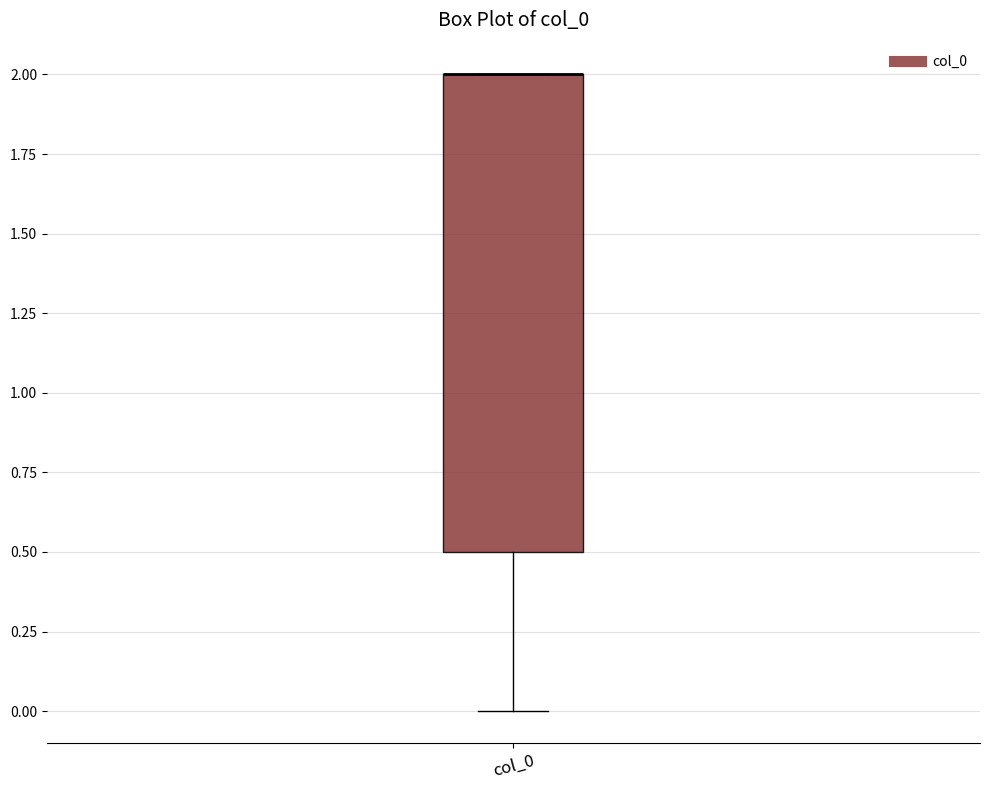

Transcribe this box plot: give where the median line is, the range the box spans, and where the two whiskers end, as read against the y-axis. The values are not printed on the chart, so give them approximately, as read against the axis.

median 2.0 (drawn on the box's upper edge), box 0.5 to 2.0, whiskers 0.0 to 2.0